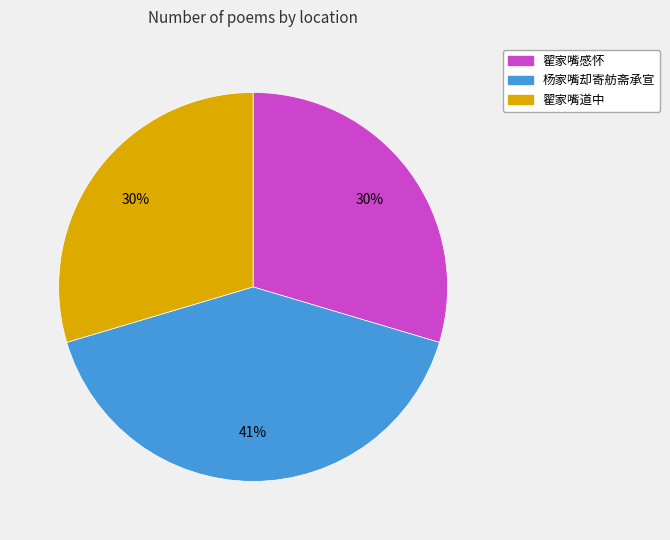

Approximately how many times larger is the value at 翟家嘴感怀 compared to 杨家嘴却寄舫斋承宣?

0.7